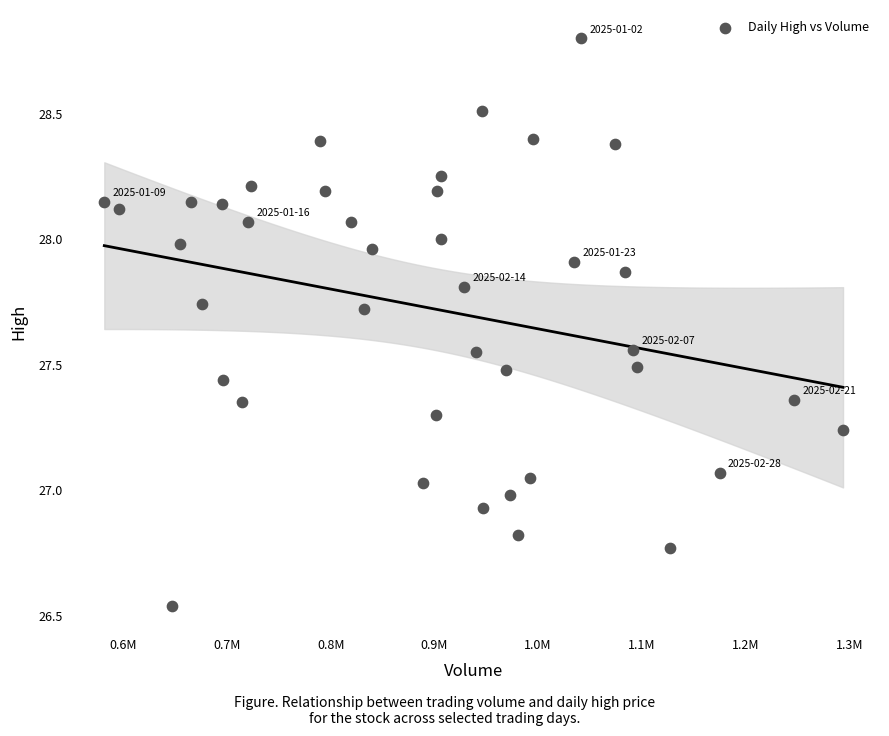

What is the range of Y values (max minus min)?

2.3